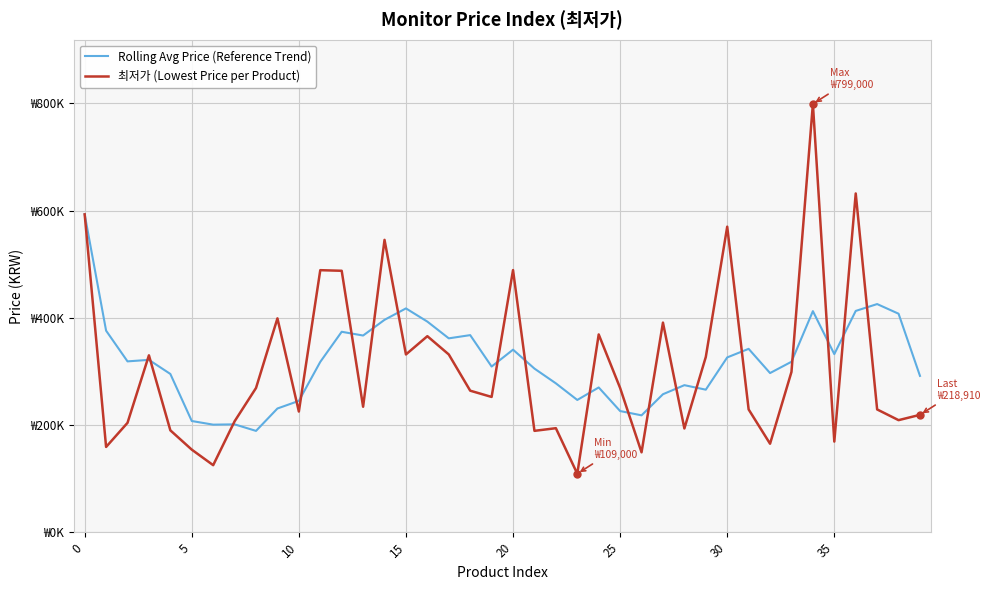

Rank the series by their average value, from highest to lowest.

Rolling Avg Price (Reference Trend), 최저가 (Lowest Price per Product)